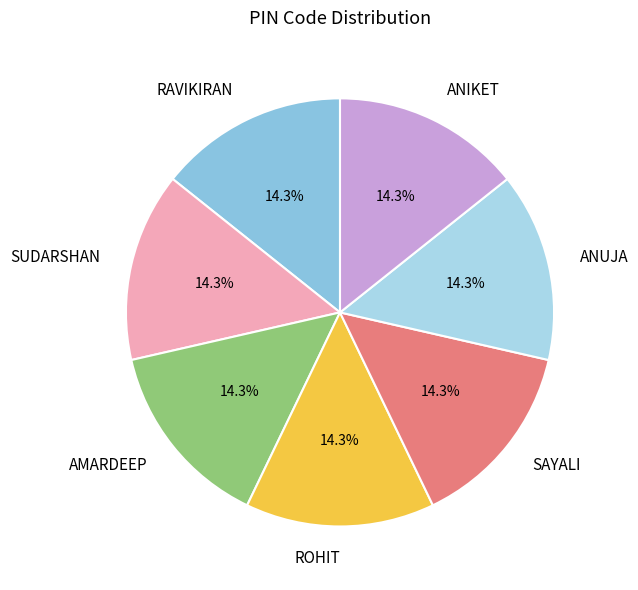

Approximately how many times larger is the value at RAVIKIRAN compared to SUDARSHAN?

1.0